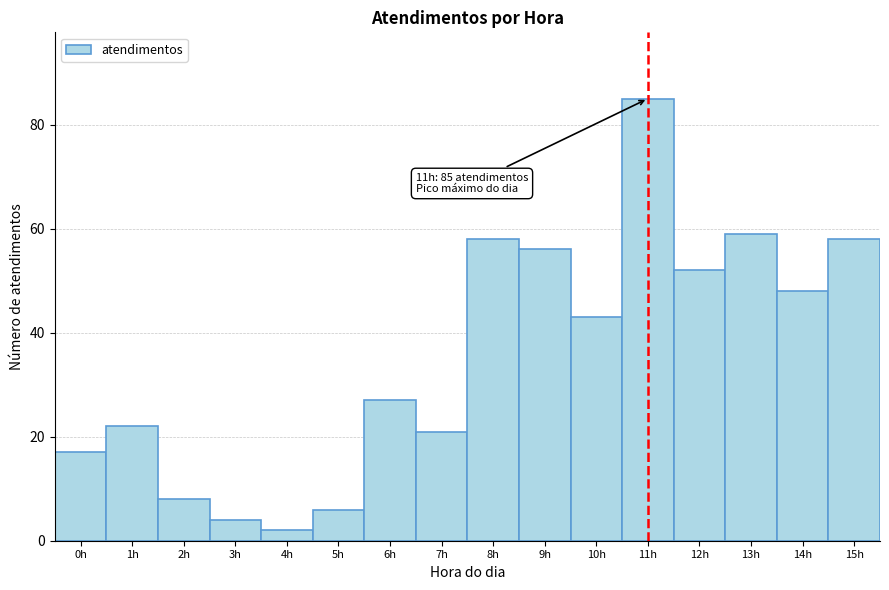

Which range on the x-axis has the tallest bar?

10.5 to 11.5